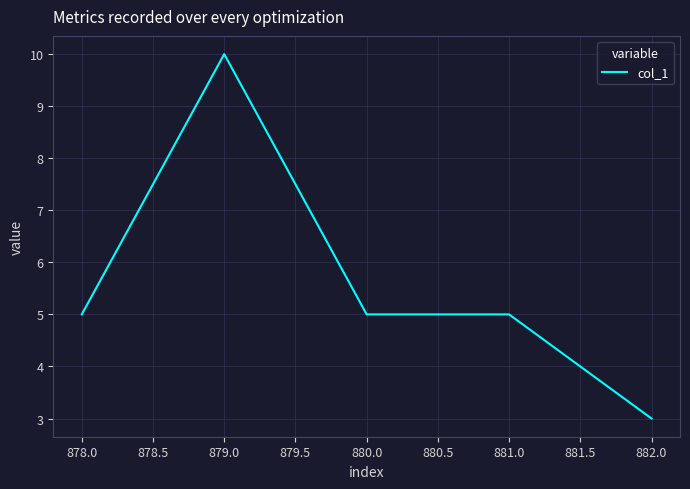

Is it true that the value at 882.0 is 1?

False